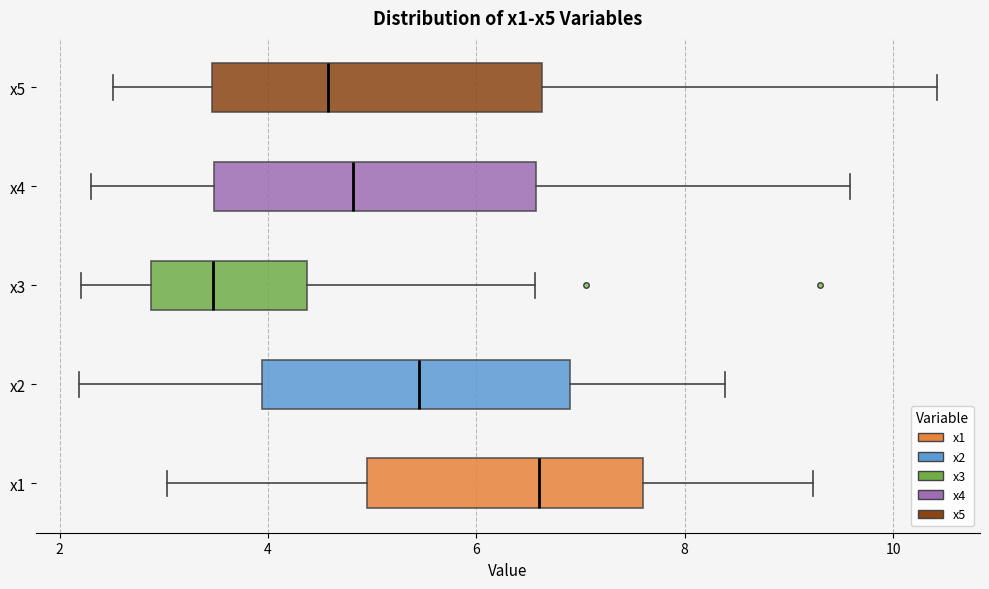

Which box's median line is the furthest to the right?

x1